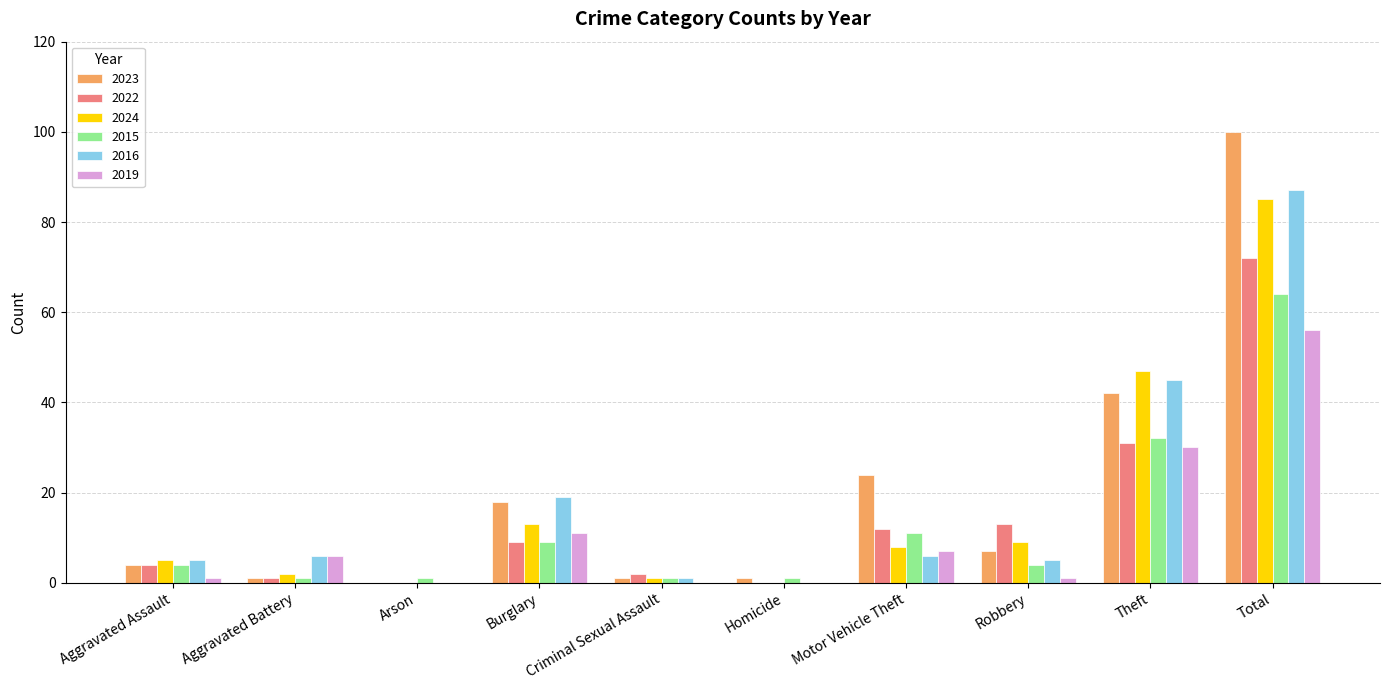

How many distinct data groups are displayed?

6